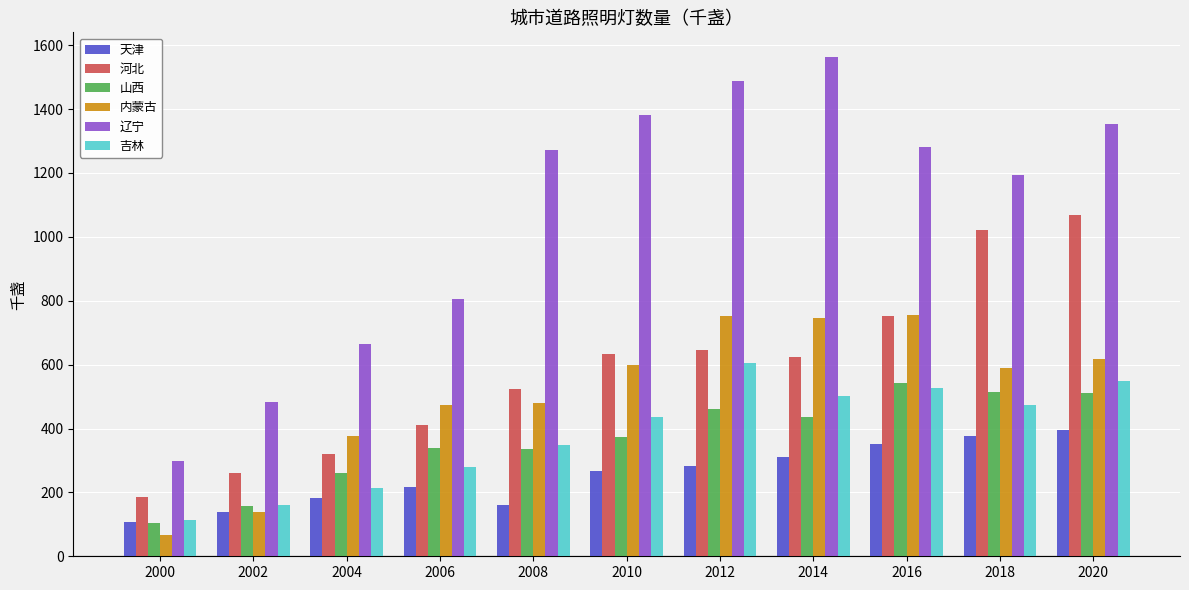

At how many categories does at least one series exceed 938?

7